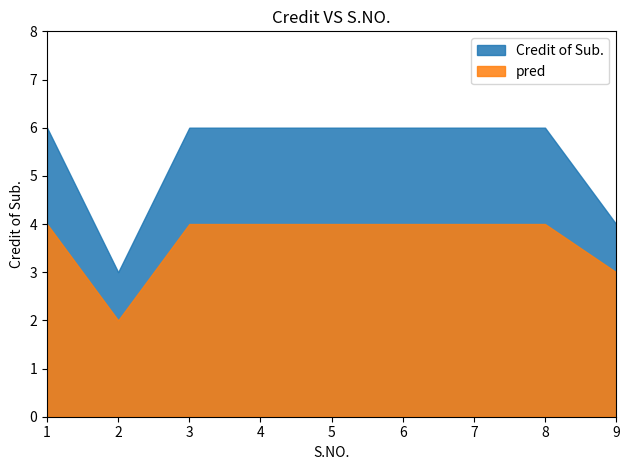

Reading right to left, what are all the values shown in this chart?

Credit of Sub.: 4	6	6	6	6	6	6	3	6
pred: 3	4	4	4	4	4	4	2	4